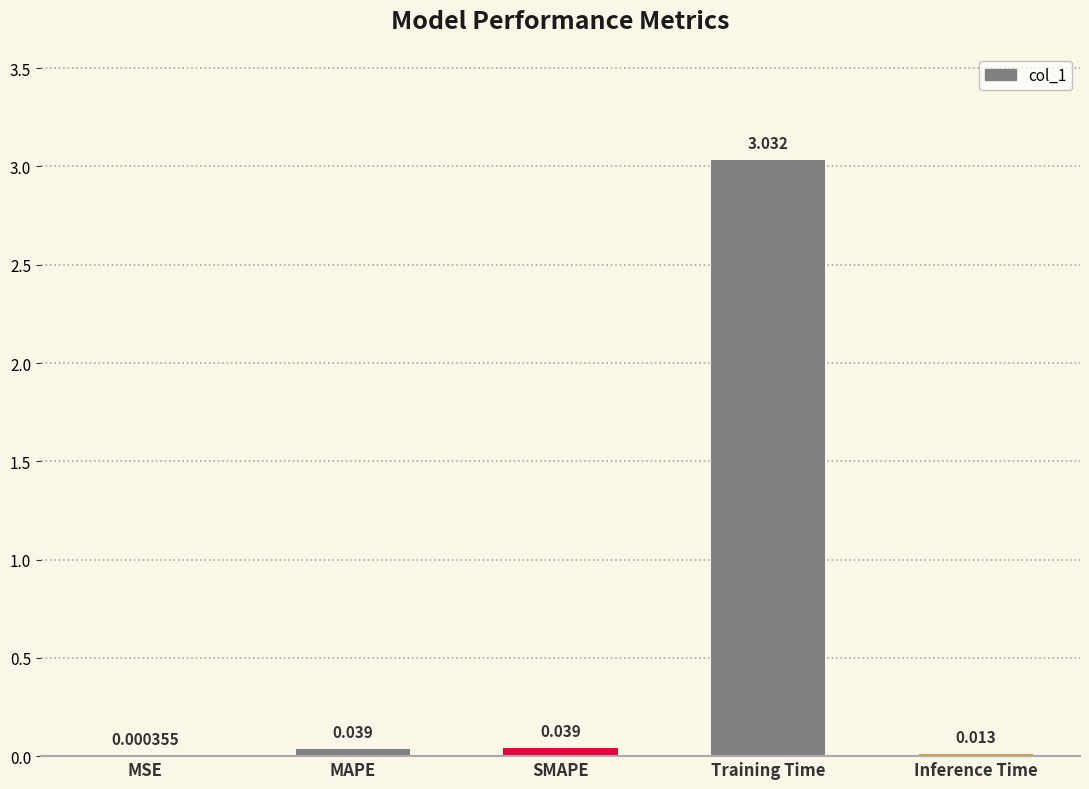

Which label corresponds to the largest value in the chart?

Training Time